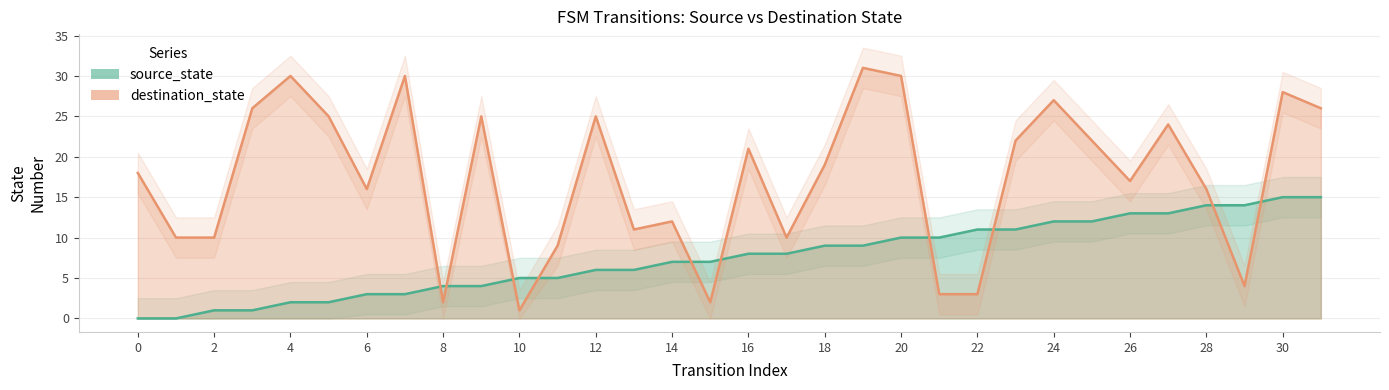

The destination_state series shows 6 at 29. True or false?

False